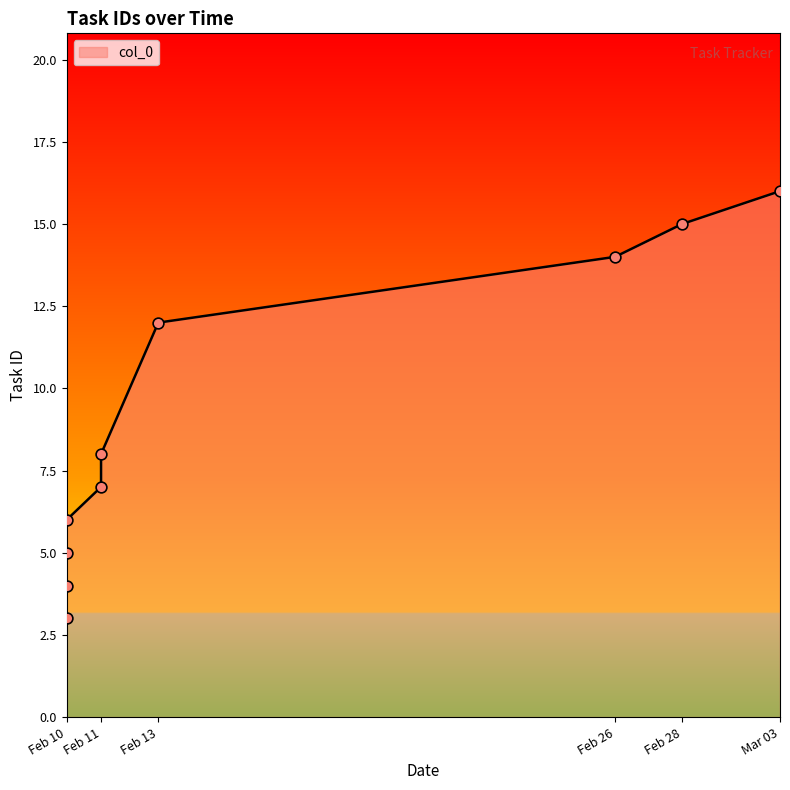

Approximately how many times larger is the value at Feb 11 compared to Feb 28?

0.5